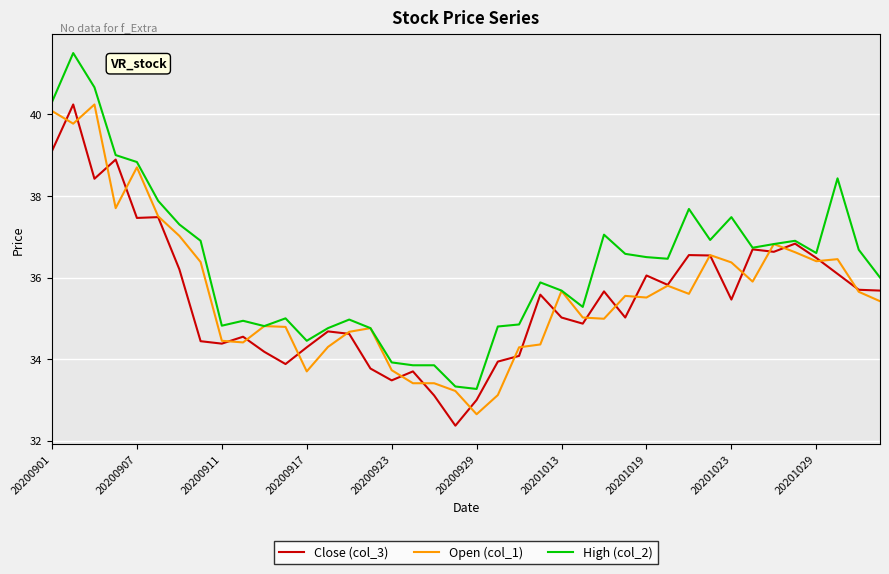

Which series has the widest spread of values?

High (col_2)